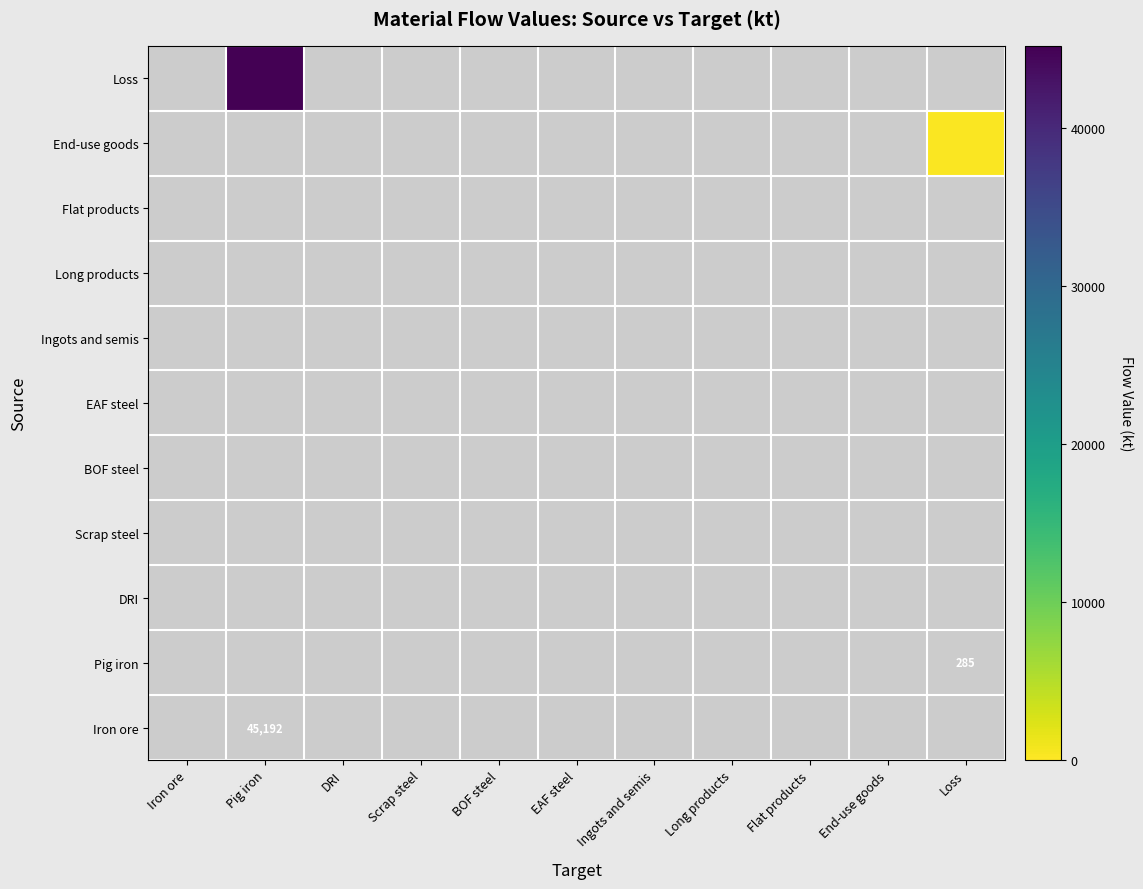

At which category does the chart reach its peak across all series?

Pig iron